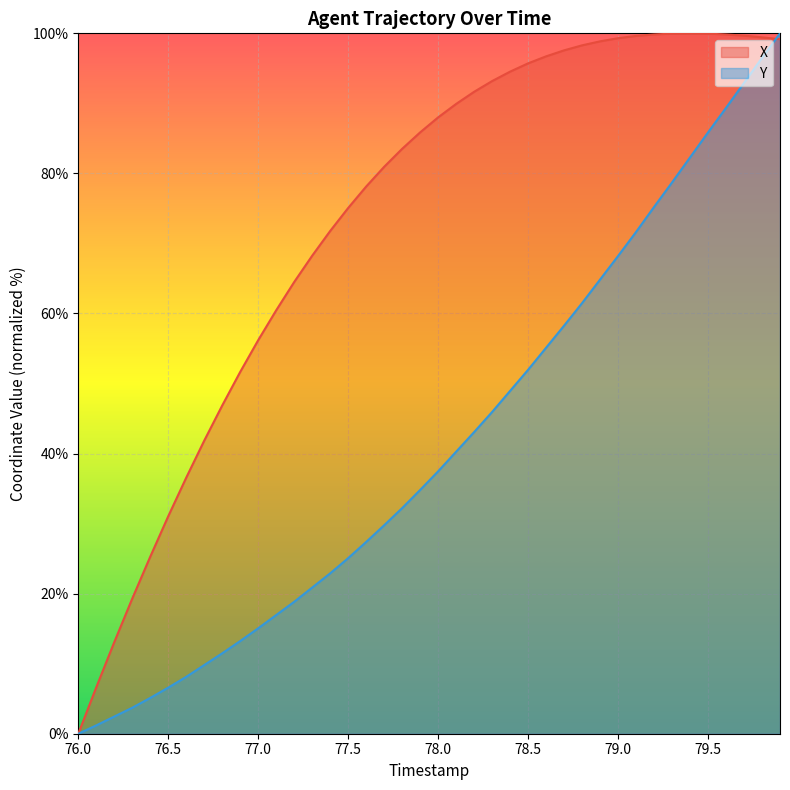

What is the greatest value displayed?

100.0